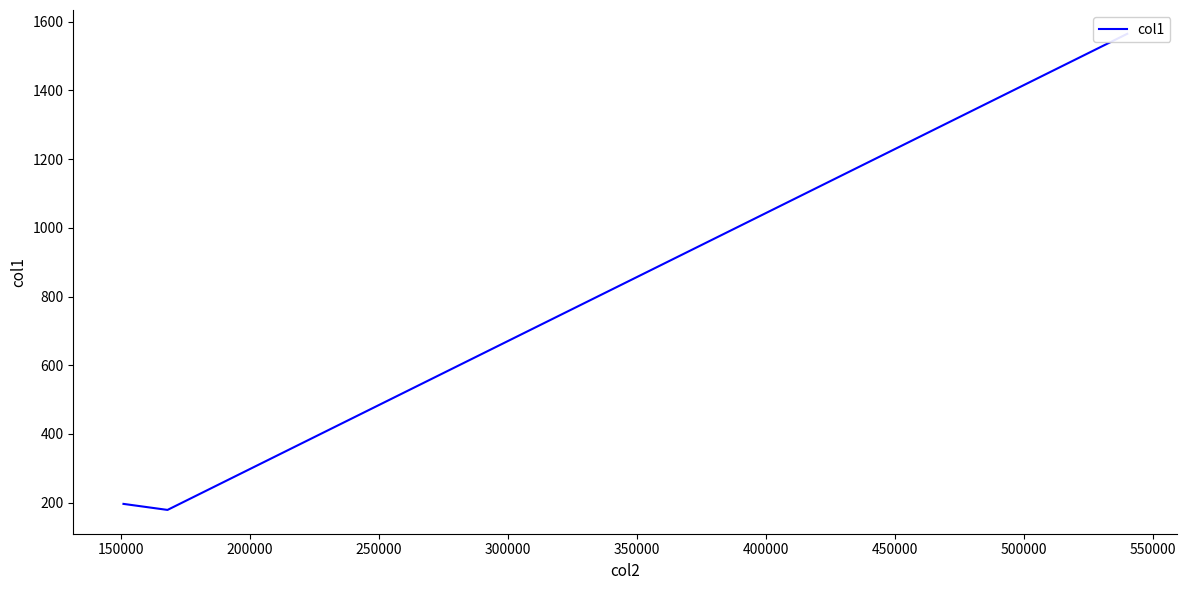

What is the greatest value displayed?

1564.9